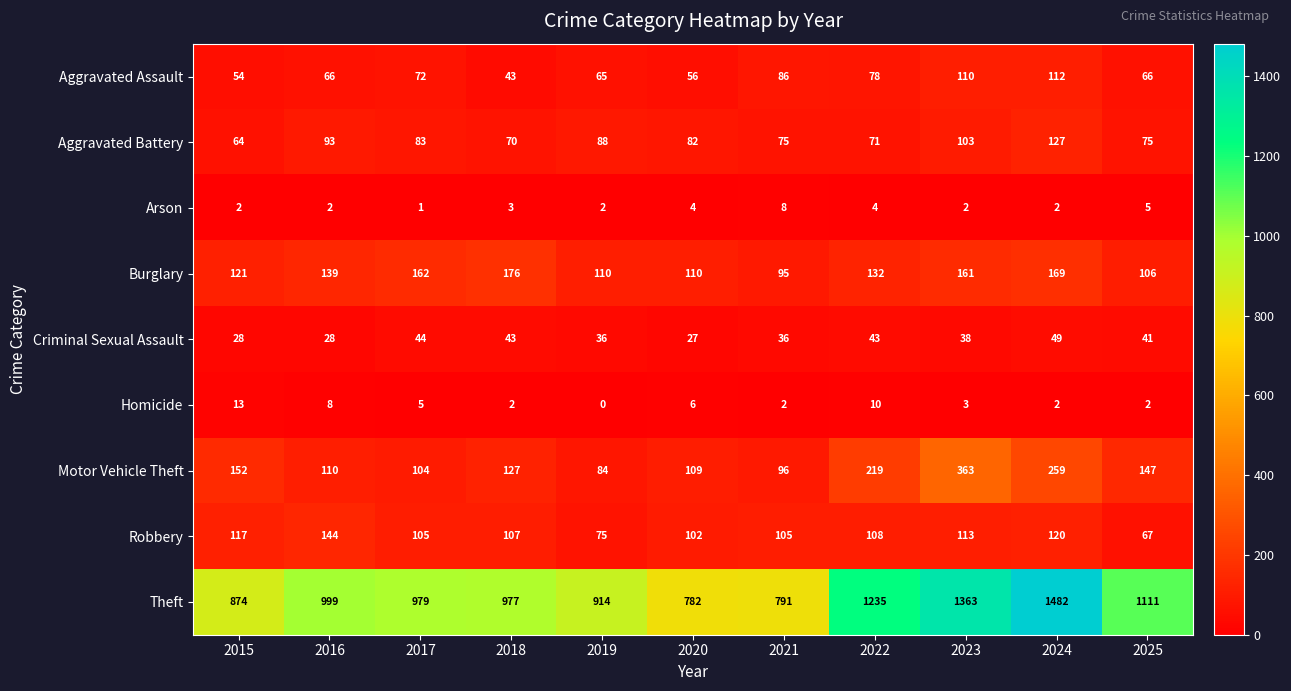

Count the number of categories in the chart.

11